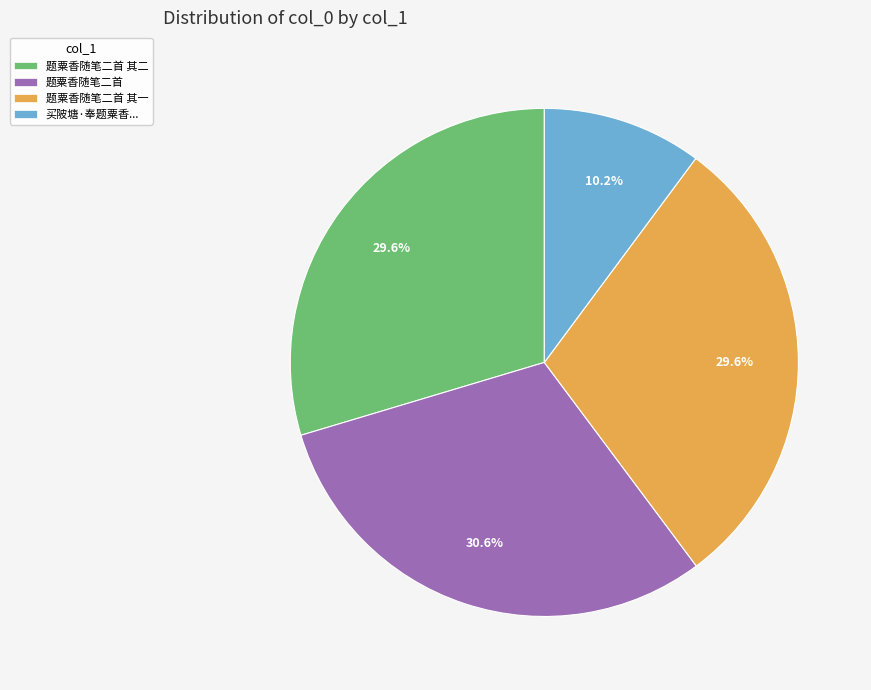

The 题粟香随笔二首 其二 slice represents 41% of the pie. True or false?

False